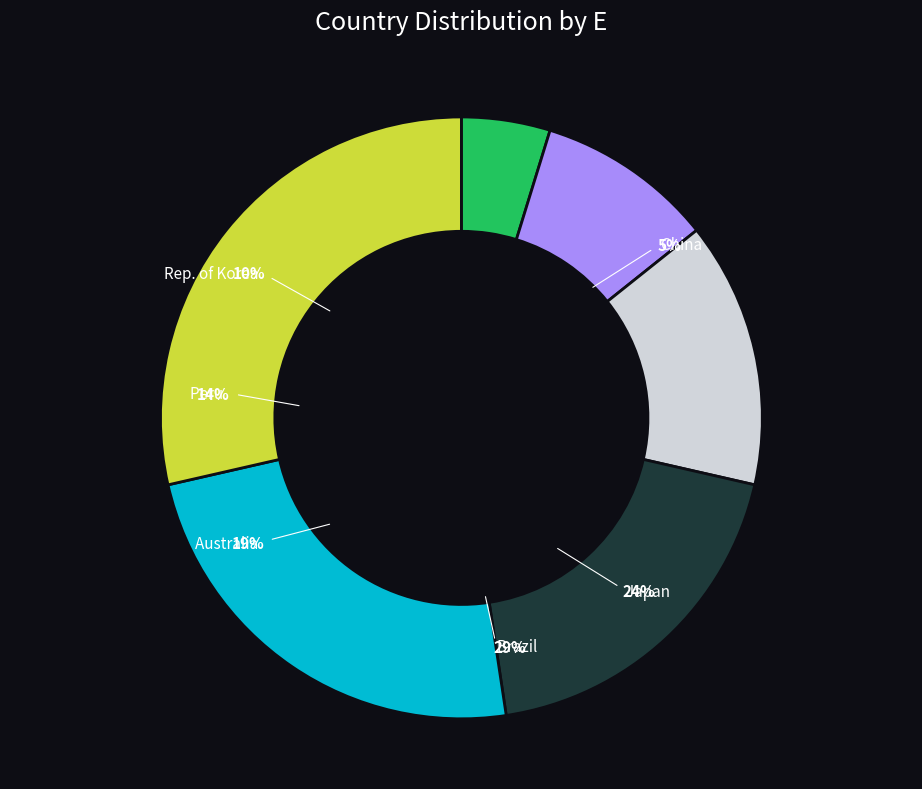

Count the number of slices in the pie.

6